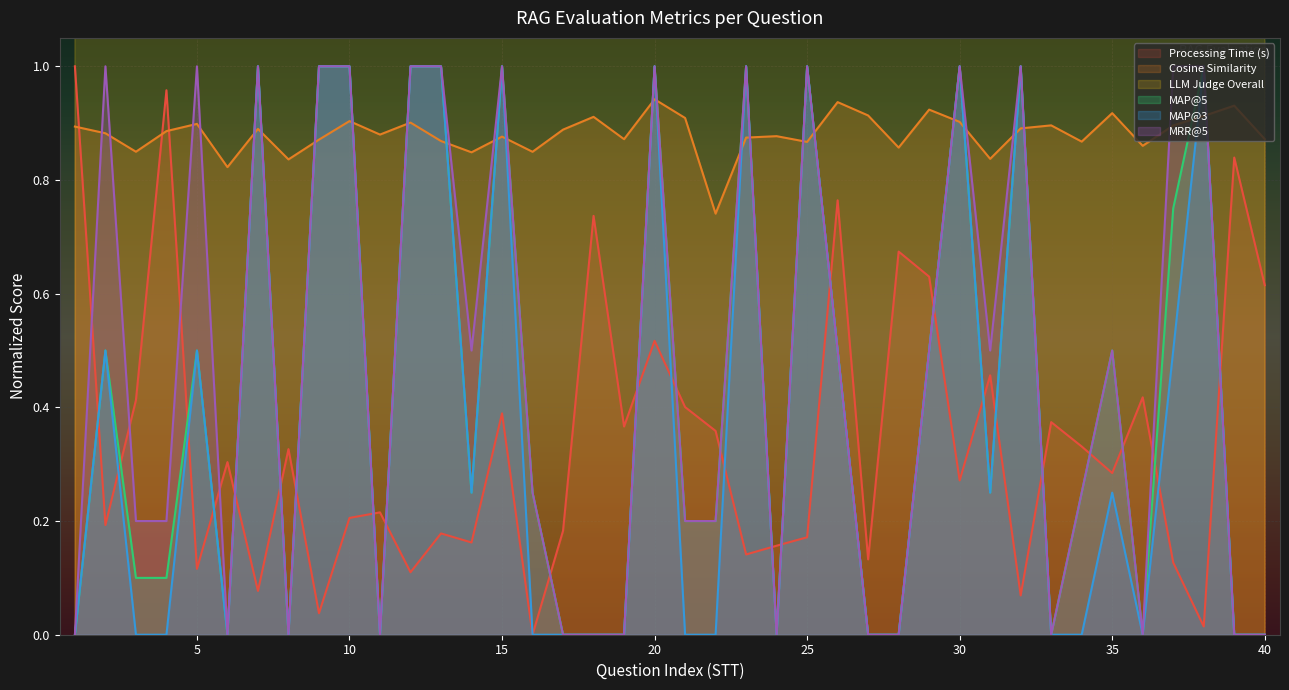

What are all the series names shown in the legend?

Processing Time (s), Cosine Similarity, LLM Judge Overall, MAP@5, MAP@3, MRR@5